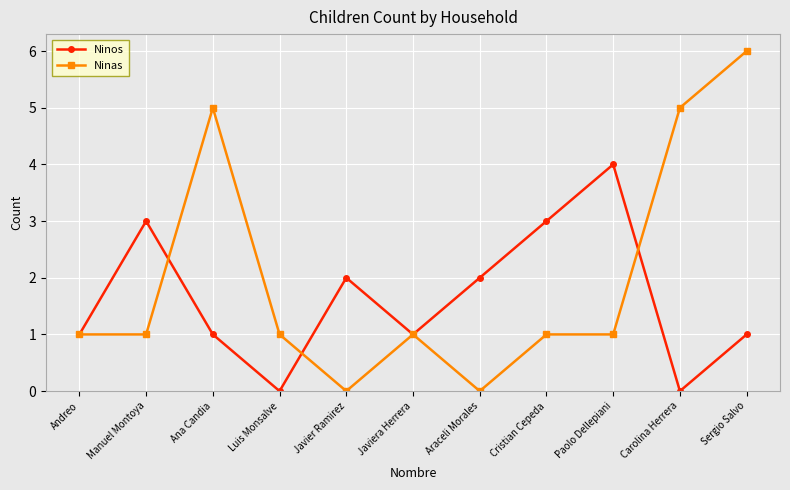

Which series has the largest total across all categories?

Ninas